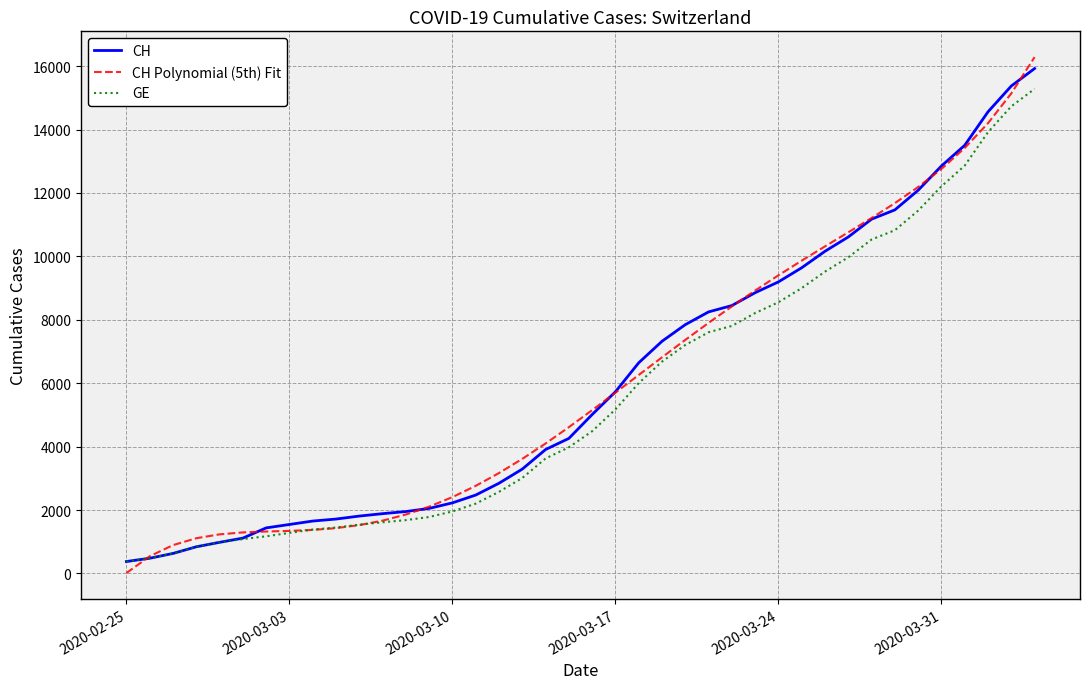

Which series has the widest spread of values?

CH Polynomial (5th) Fit